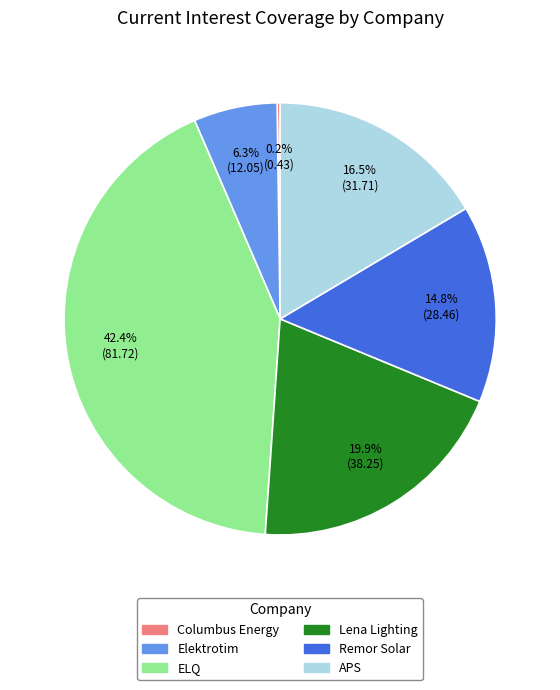

To the nearest percent, what portion does ELQ represent?

42%